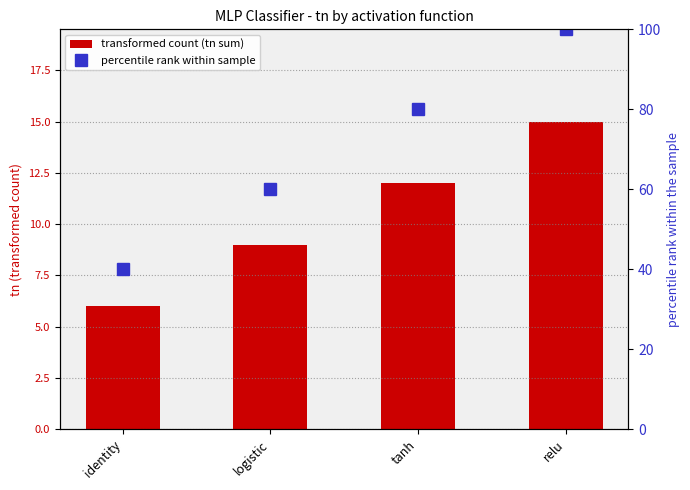

What position from the left is identity?

1